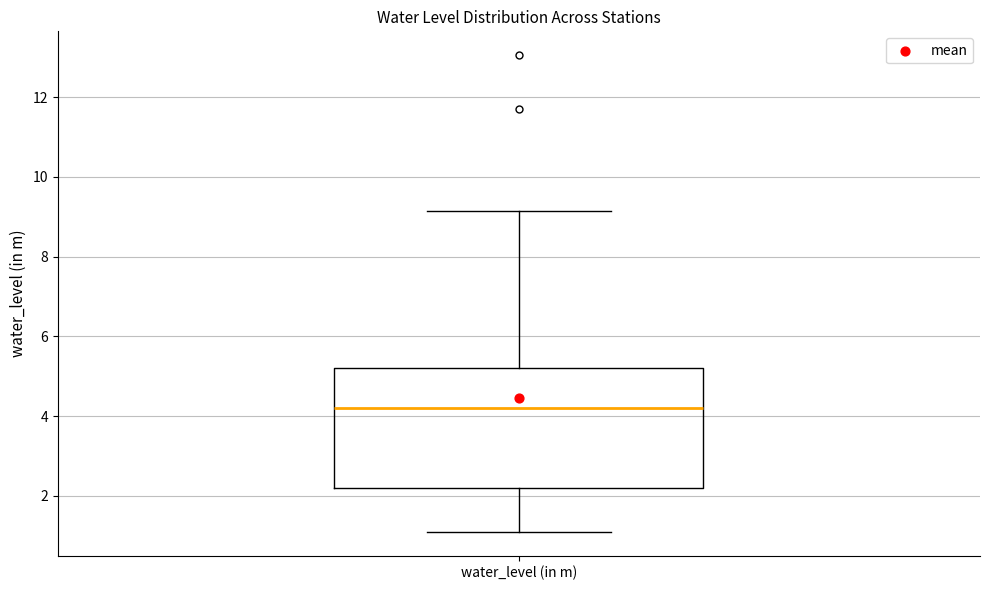

Where does the lower whisker of the box for water_level (in m) end on the y-axis? The values are not printed on the chart, so give them approximately, as read against the axis.

1.2